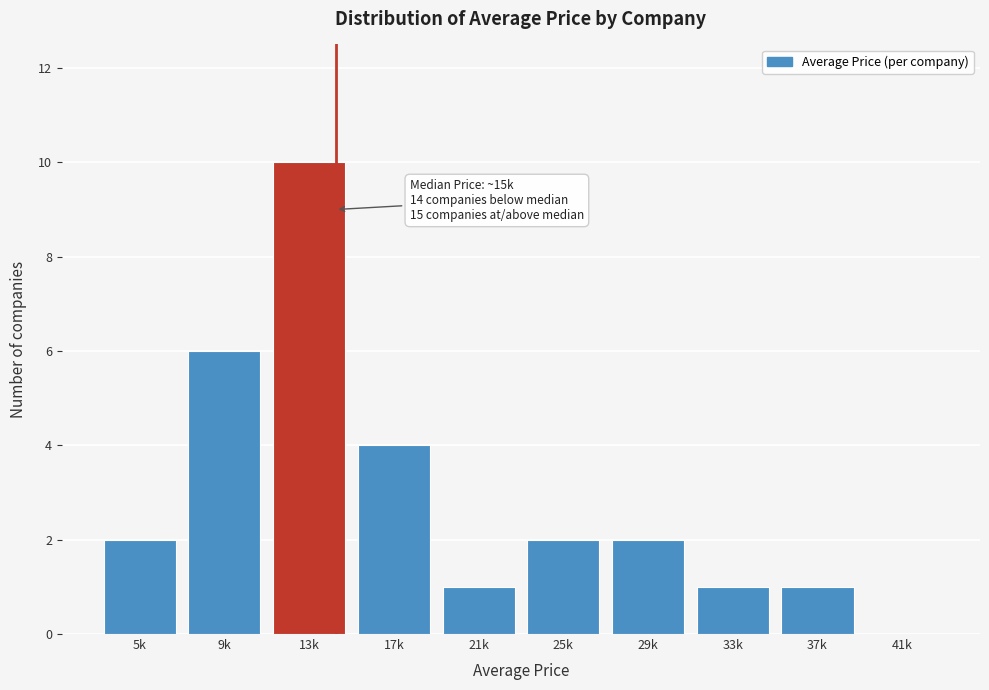

Reading left to right, list all the values displayed in this chart.

5k=2	9k=6	13k=10	17k=4	21k=1	25k=2	29k=2	33k=1	37k=1	41k=0